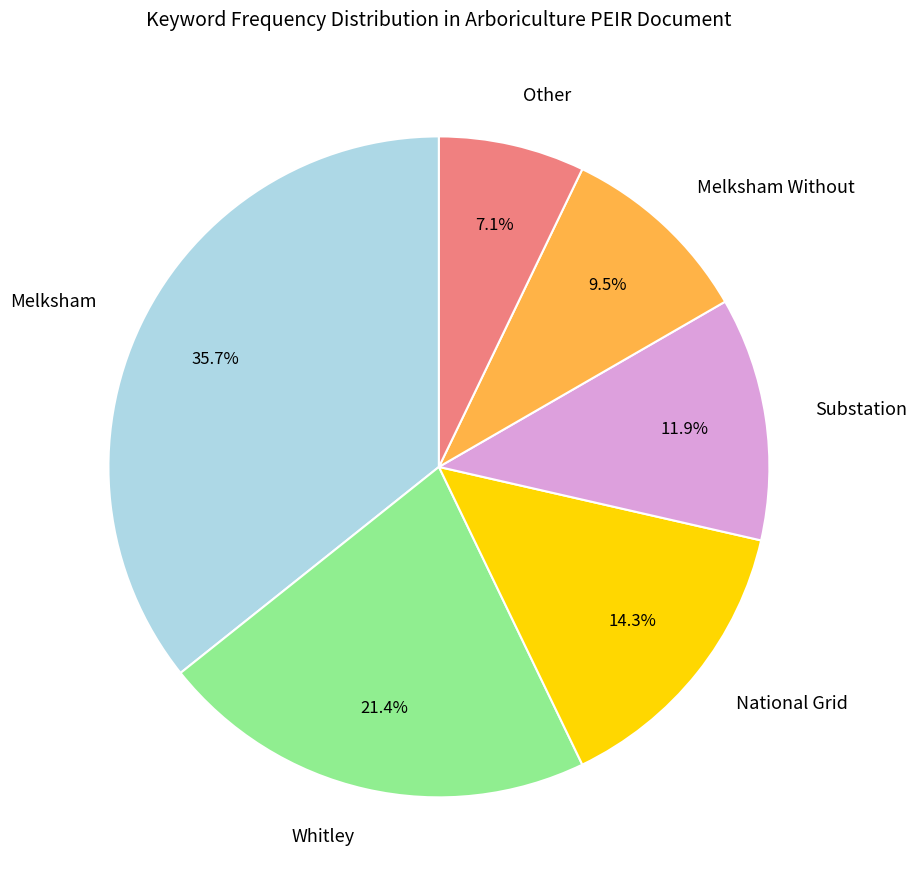

Rank the categories by value from highest to lowest.

Melksham, Whitley, National Grid, Substation, Melksham Without, Other